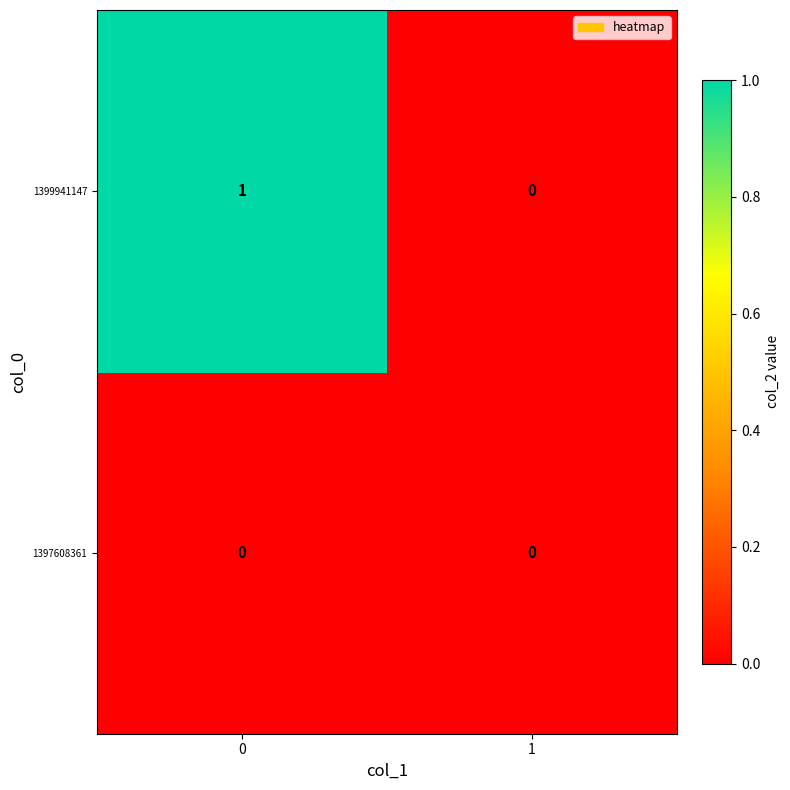

Rank the series by their average value, from highest to lowest.

1399941147, 1397608361